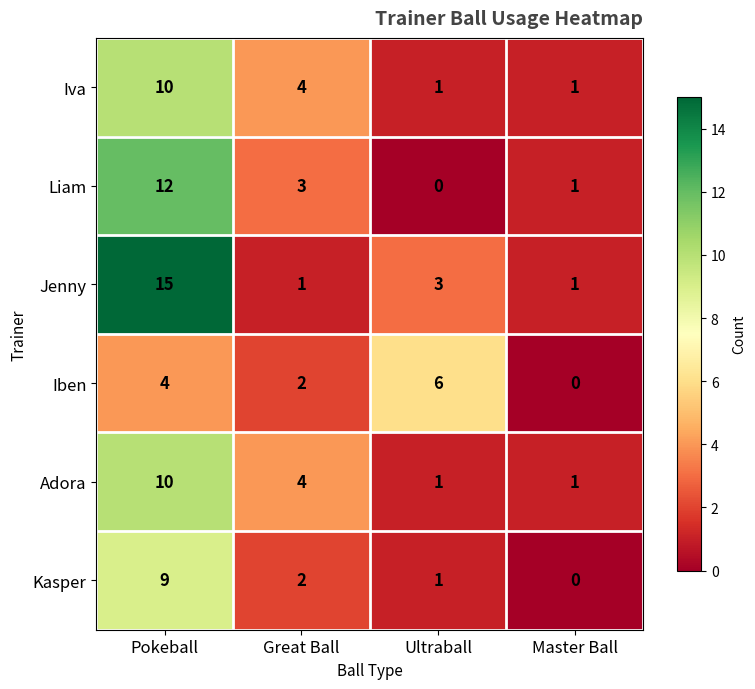

What is the spread (max minus min) of values at Pokeball?

11